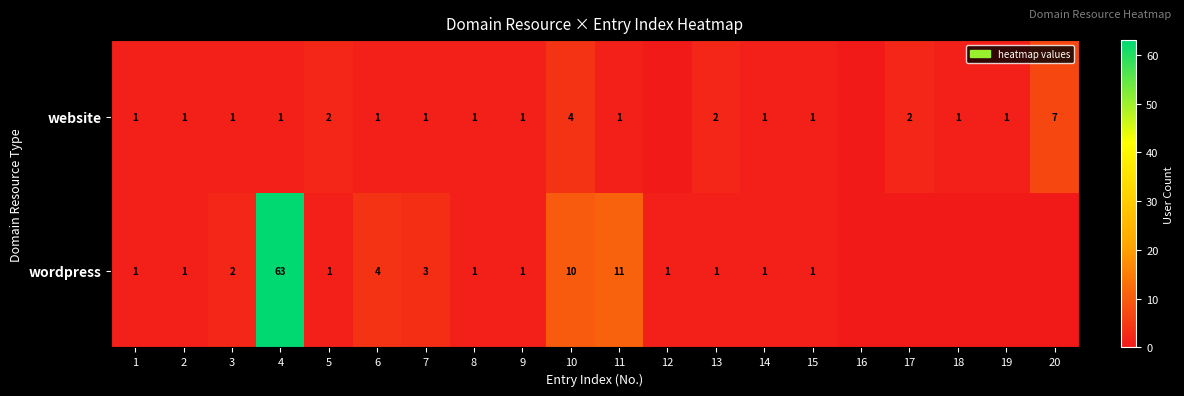

True or false: website has a value of 3 at 13.

False